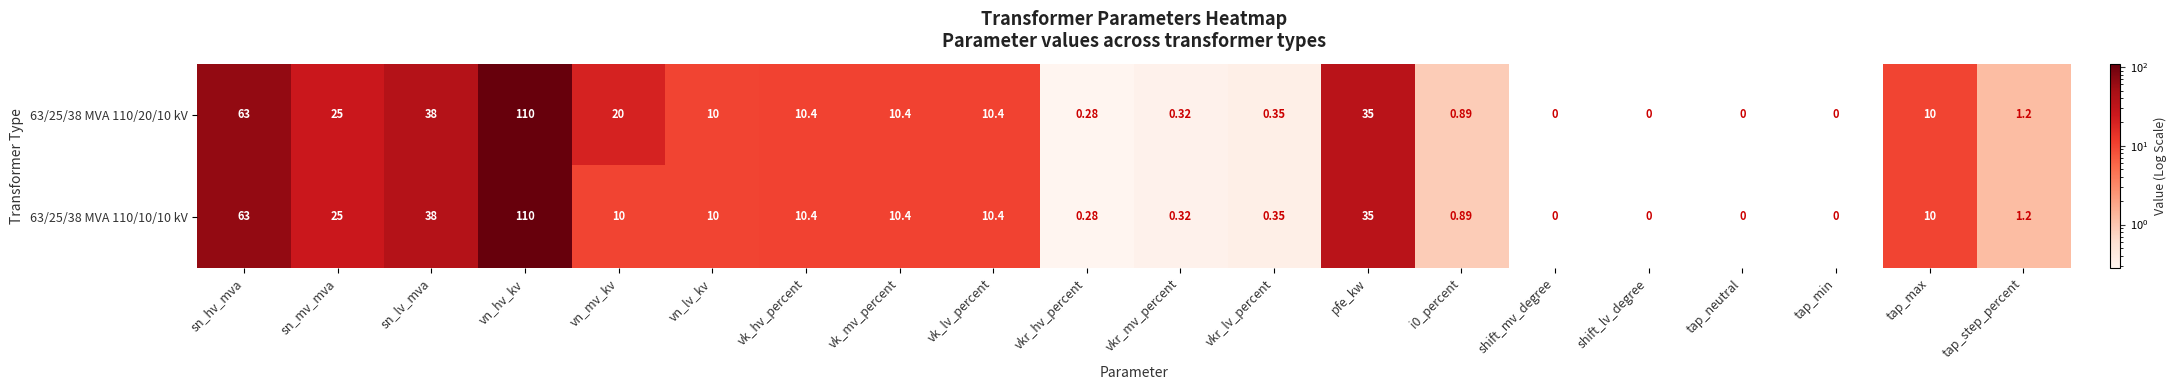

At how many categories does at least one series exceed 57?

2